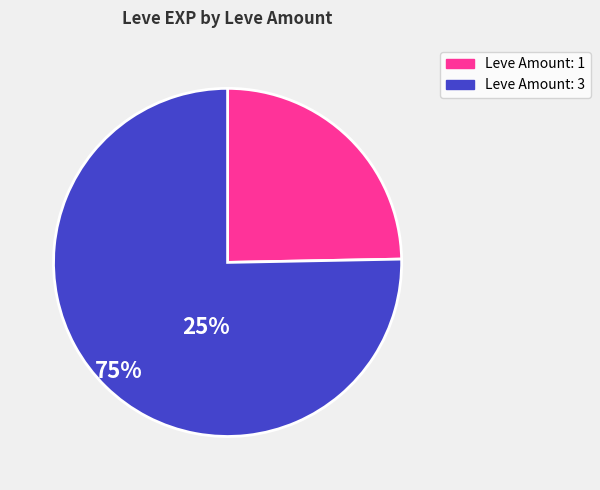

Between Leve Amount: 3 and Leve Amount: 1, which is larger?

Leve Amount: 3